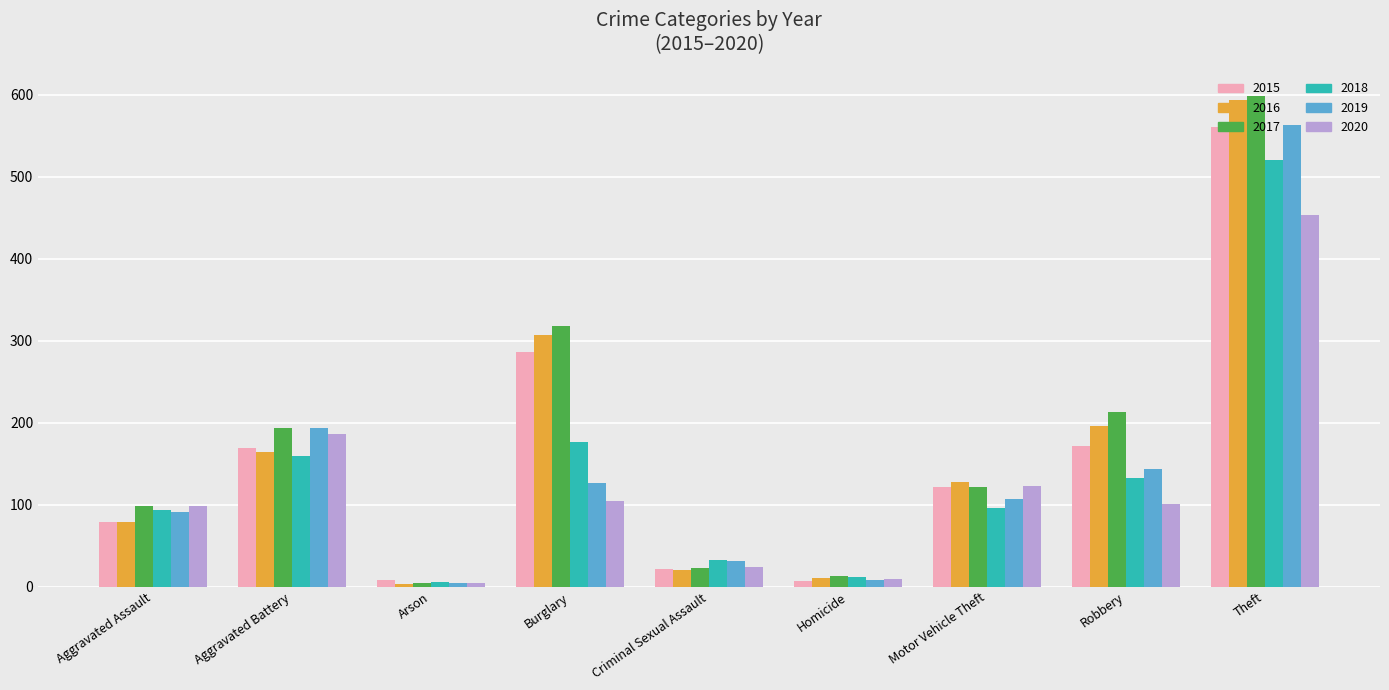

At which category is the sum across all series the highest?

Theft